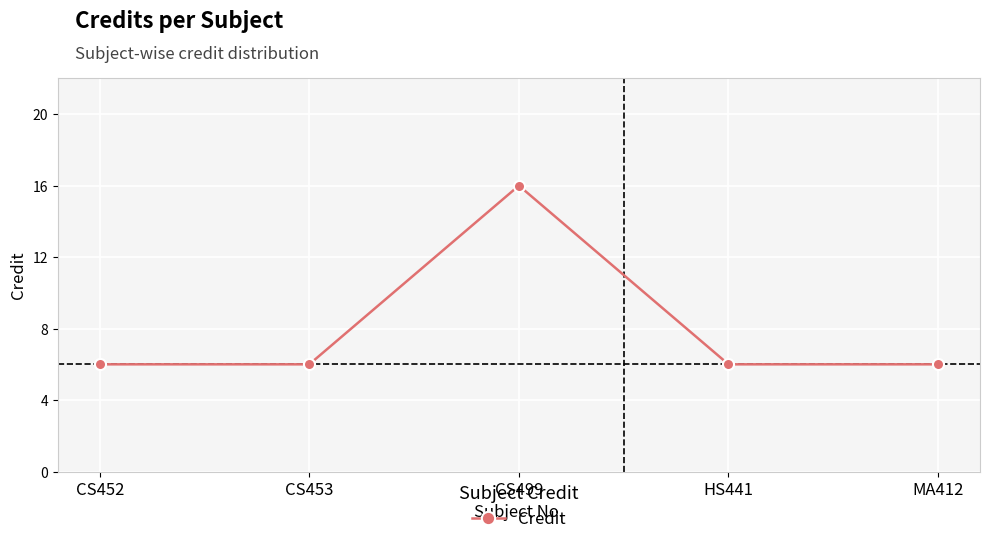

What is the average value?

8